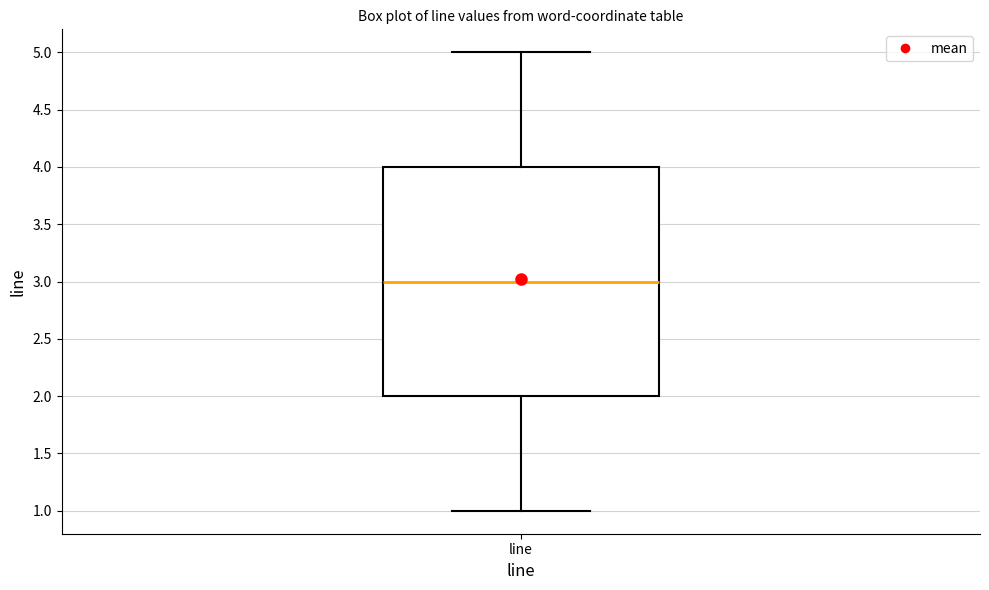

Transcribe this box plot: give where the median line is, the range the box spans, and where the two whiskers end, as read against the y-axis. The values are not printed on the chart, so give them approximately, as read against the axis.

median 3, box 2 to 4, whiskers 1 to 5